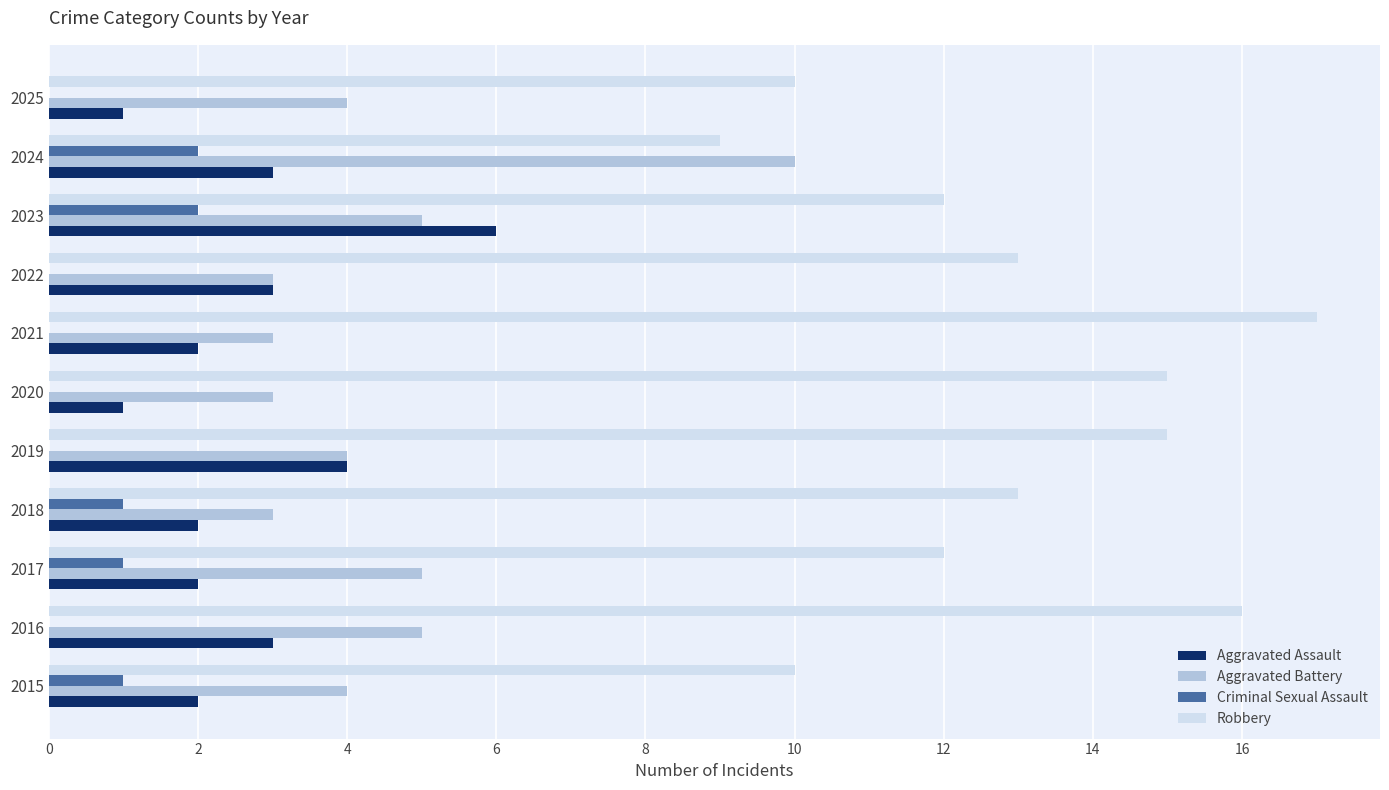

What is the total value across all series at 2021?

22